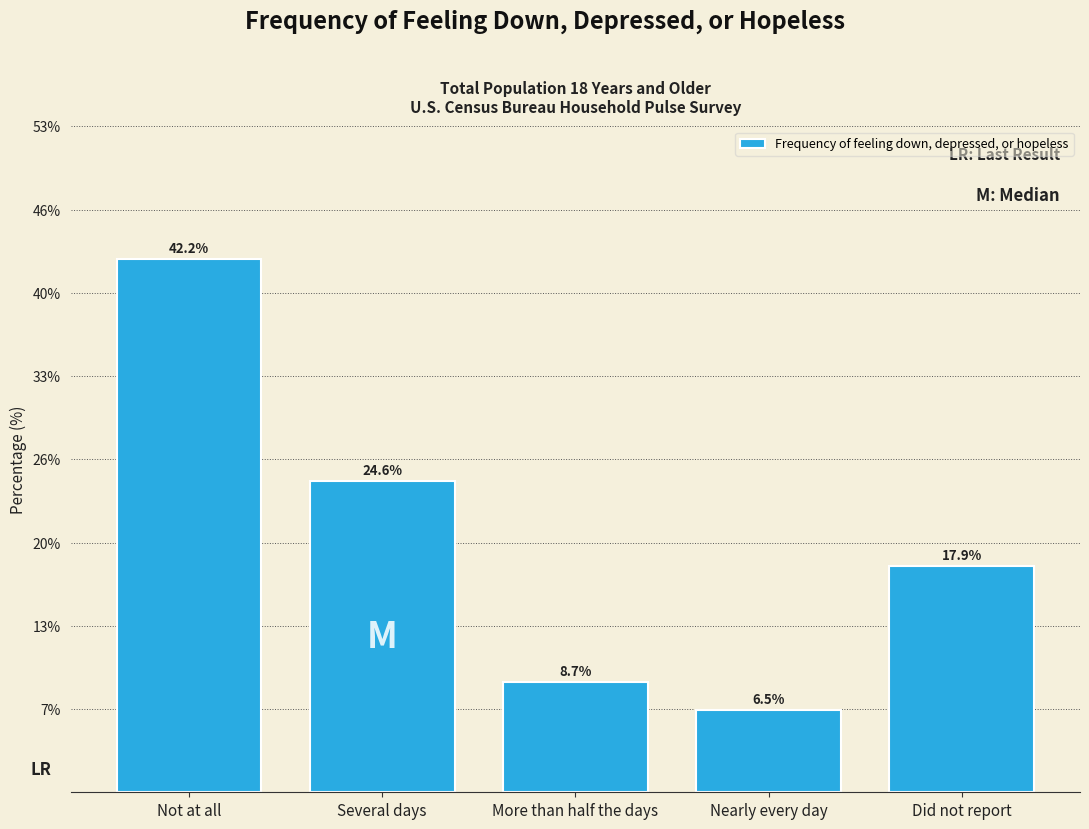

Reading left to right, list all the values displayed in this chart.

Not at all=42.2	Several days=24.6	More than half the days=8.7	Nearly every day=6.5	Did not report=17.9